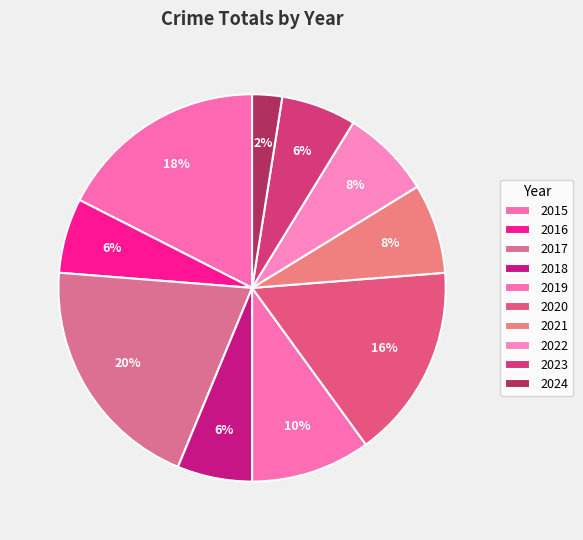

To the nearest percent, what portion does 2022 represent?

8%